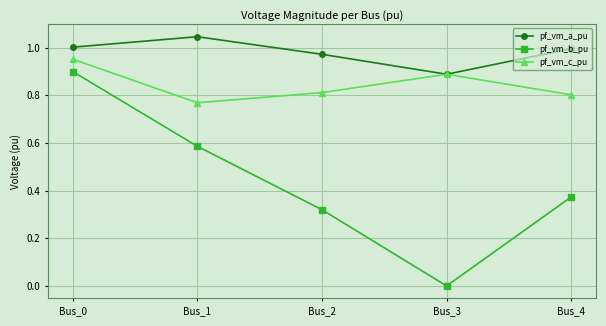

What is the sum of the pf_vm_c_pu values at Bus_3 and Bus_4?

1.7